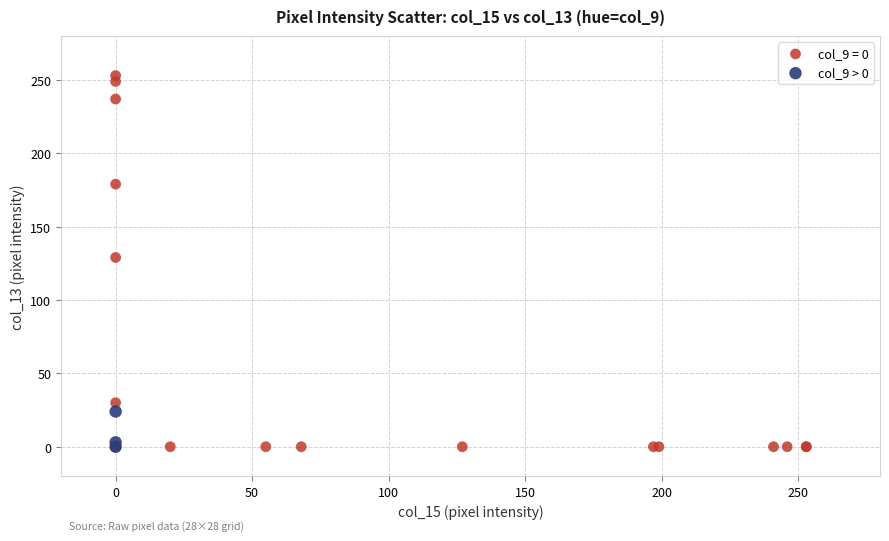

Which series contains the highest Y value?

col_9 = 0